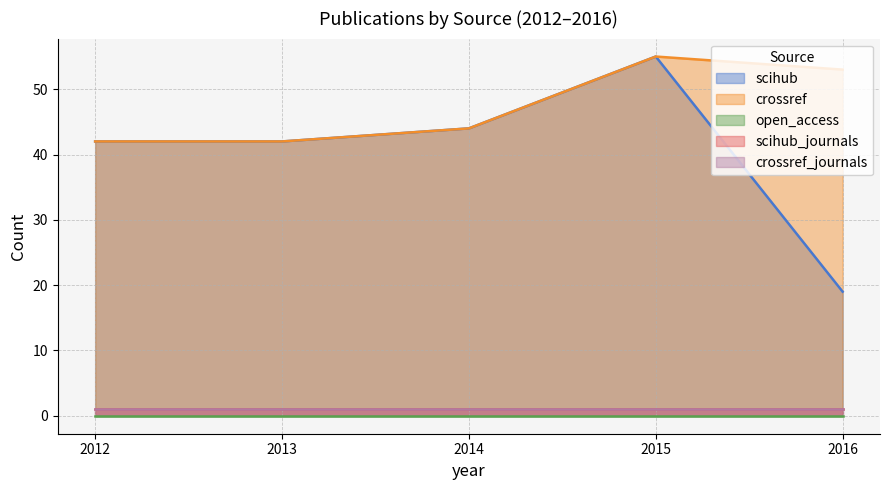

True or false: scihub_journals and crossref_journals intersect in this chart.

False